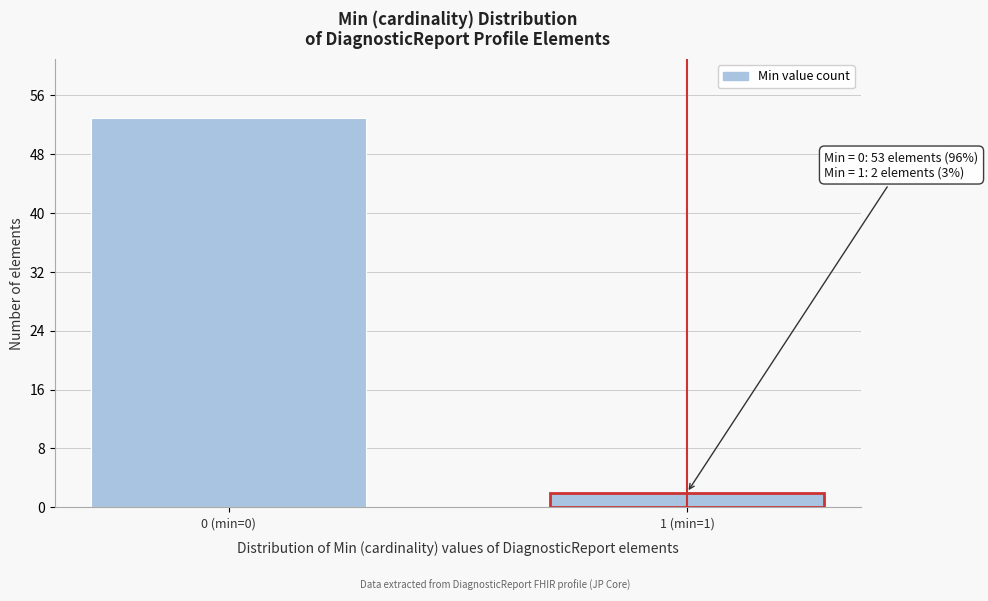

Reading left to right, list all the values displayed in this chart.

53	2